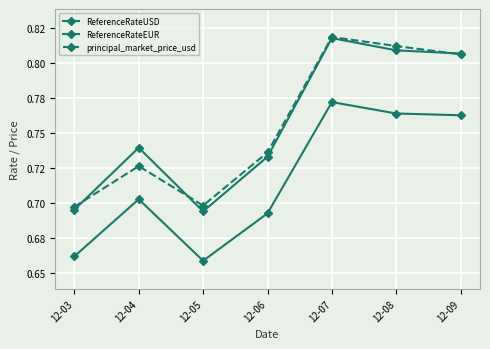

What is the sum of all ReferenceRateEUR values?

5.0